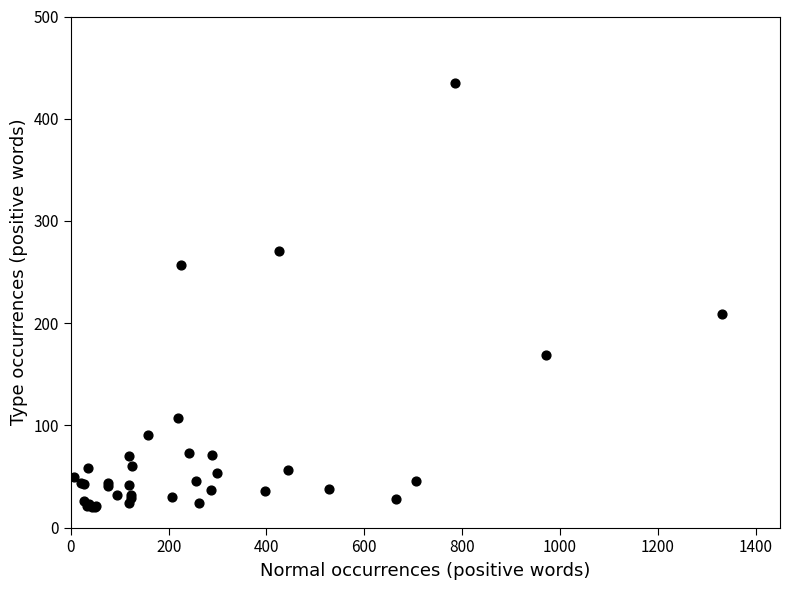

What Y value in the scatter plot is closest to 227?

209